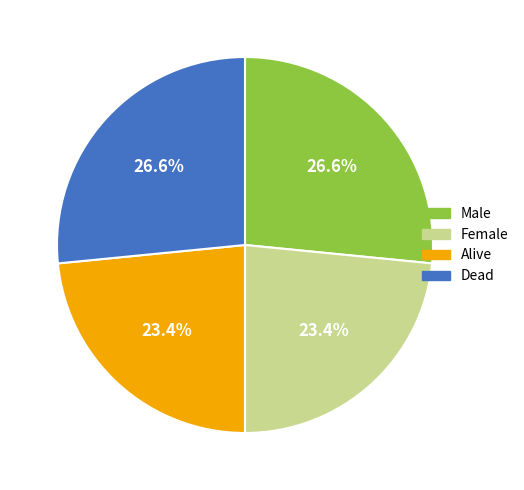

What percentage is NOT represented by Female?

76.6%